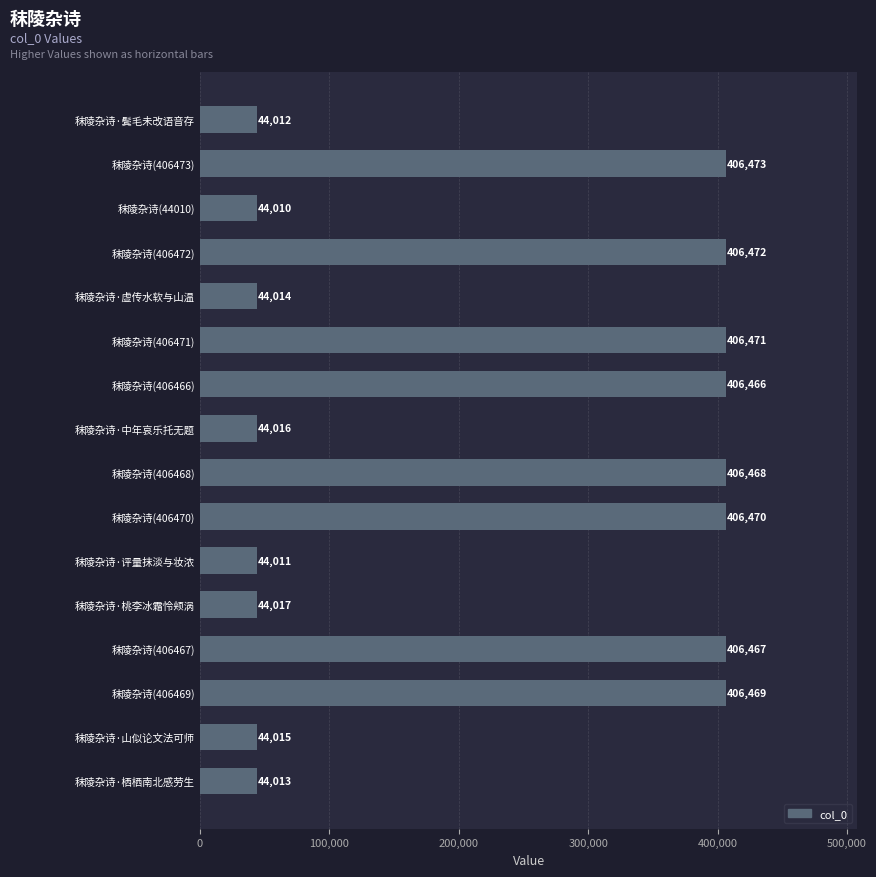

What is the difference between the maximum and minimum values?

362463